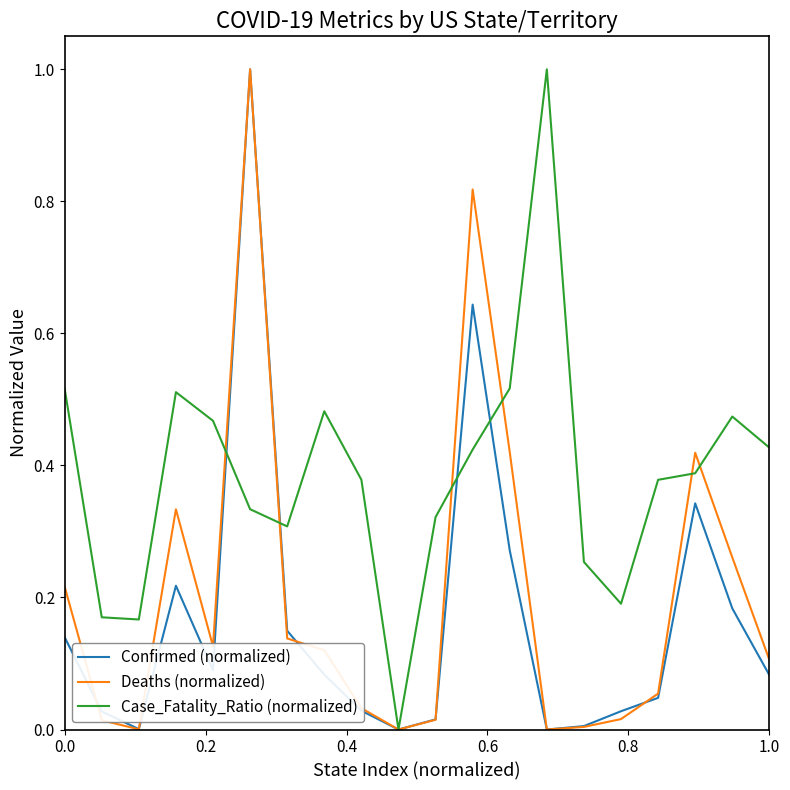

List the series in order of their overall mean, lowest first.

Confirmed (normalized), Deaths (normalized), Case_Fatality_Ratio (normalized)